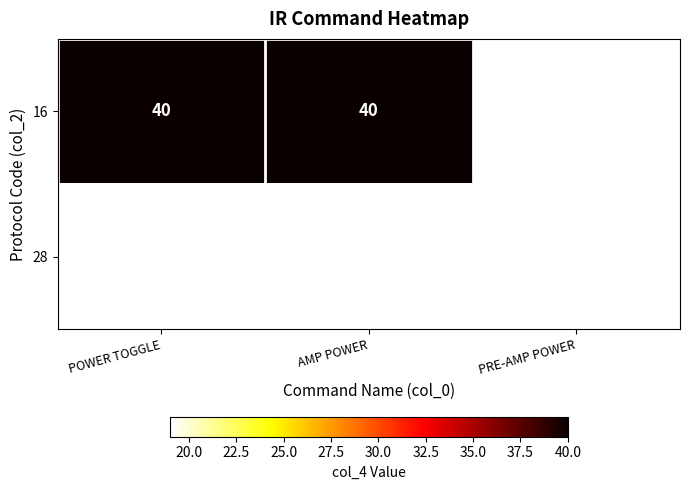

True or false: 16 has a value of 40 at AMP POWER.

True